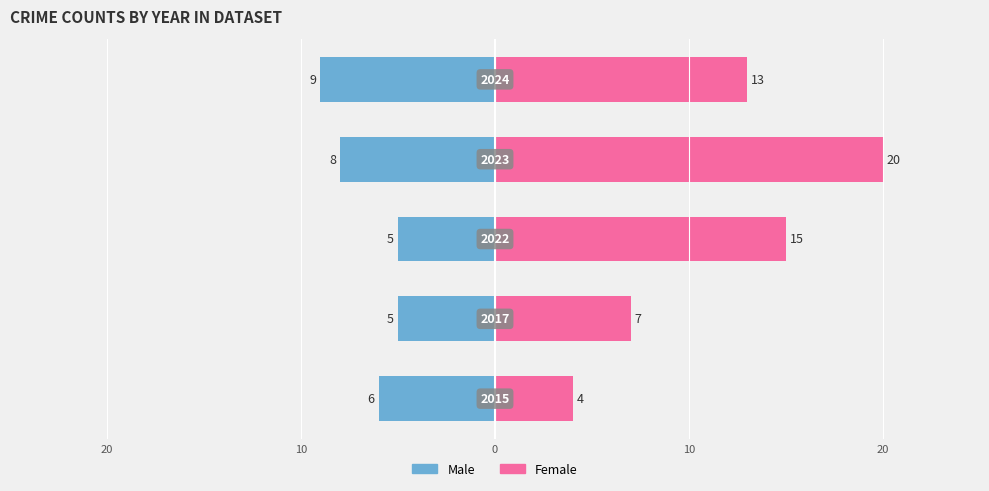

What is the value of the Male bar at the 3rd from the left?

-5